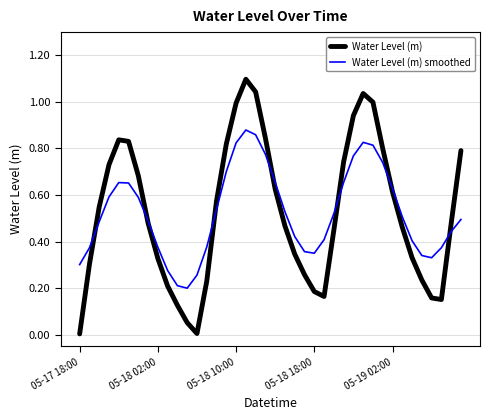

Rank the series by their maximum value, from lowest to highest.

Water Level (m) smoothed, Water Level (m)